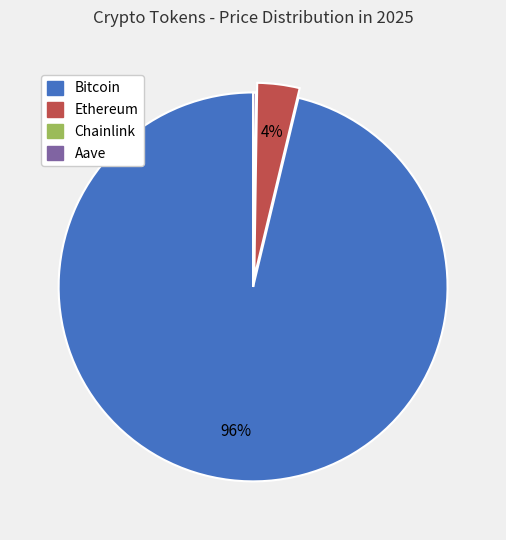

Which slice is the largest?

Bitcoin